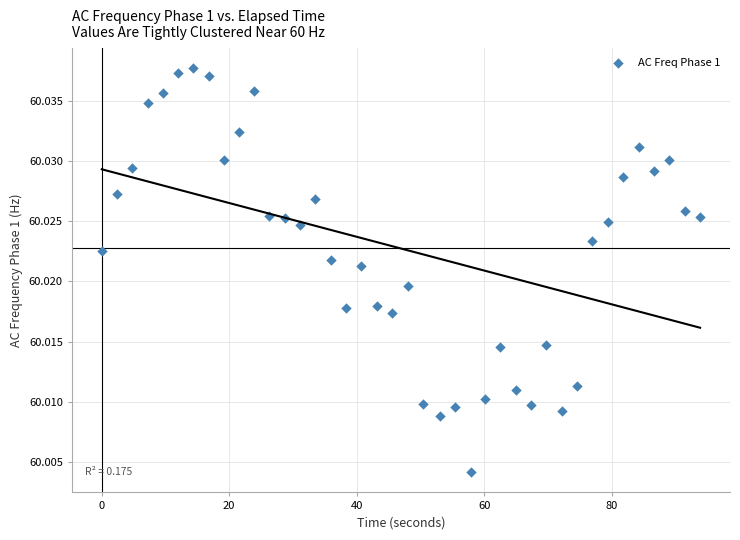

What is the range of X values (max minus min)?

93.9